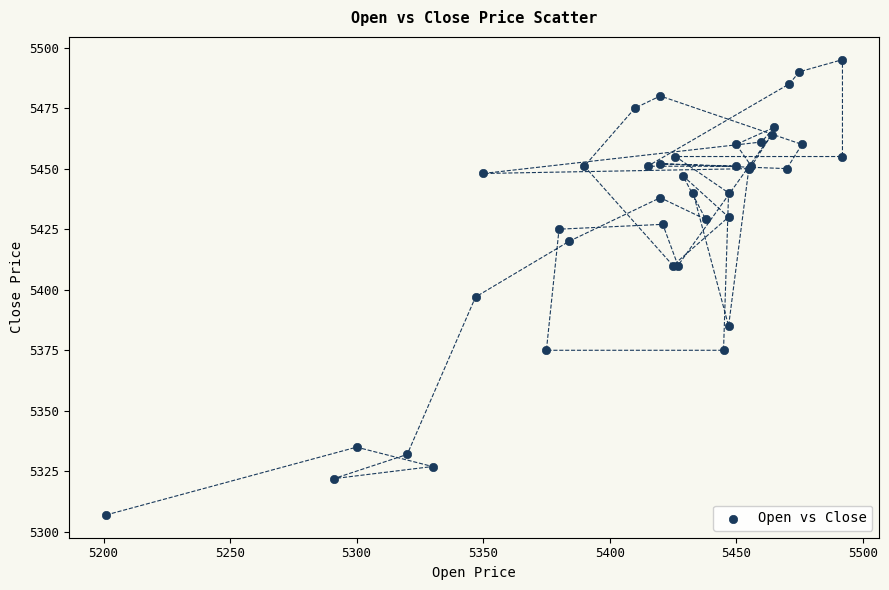

What Y value in the scatter plot is closest to 5401?

5397